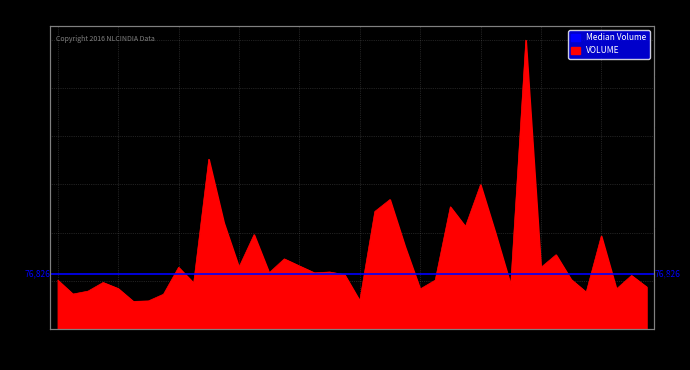

True or false: VOLUME and CLOSE cross at least once.

False